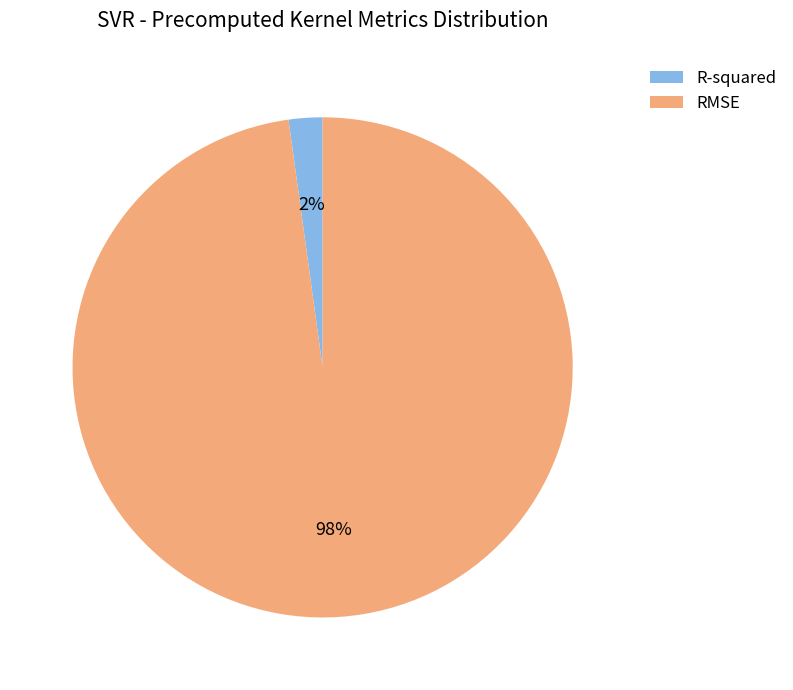

Count the number of slices in the pie.

2